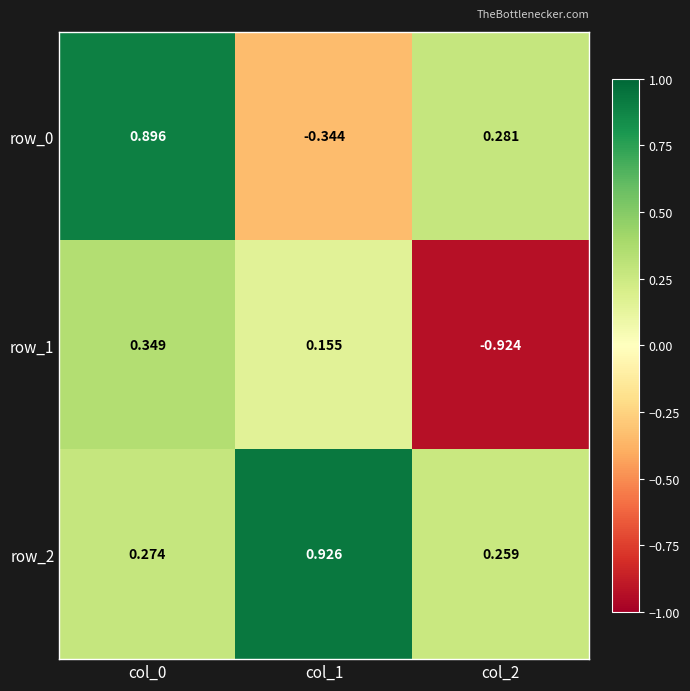

The row_2 series shows 0.1 at col_2. True or false?

False